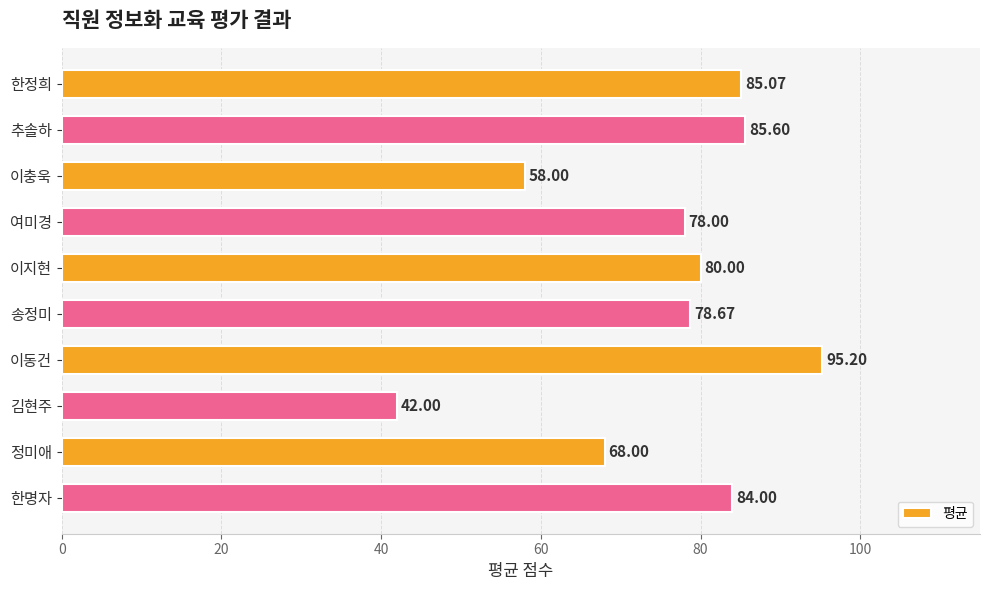

Rank the categories by value from highest to lowest.

이동건, 추솔하, 한정희, 한명자, 이지현, 송정미, 여미경, 정미애, 이충욱, 김현주